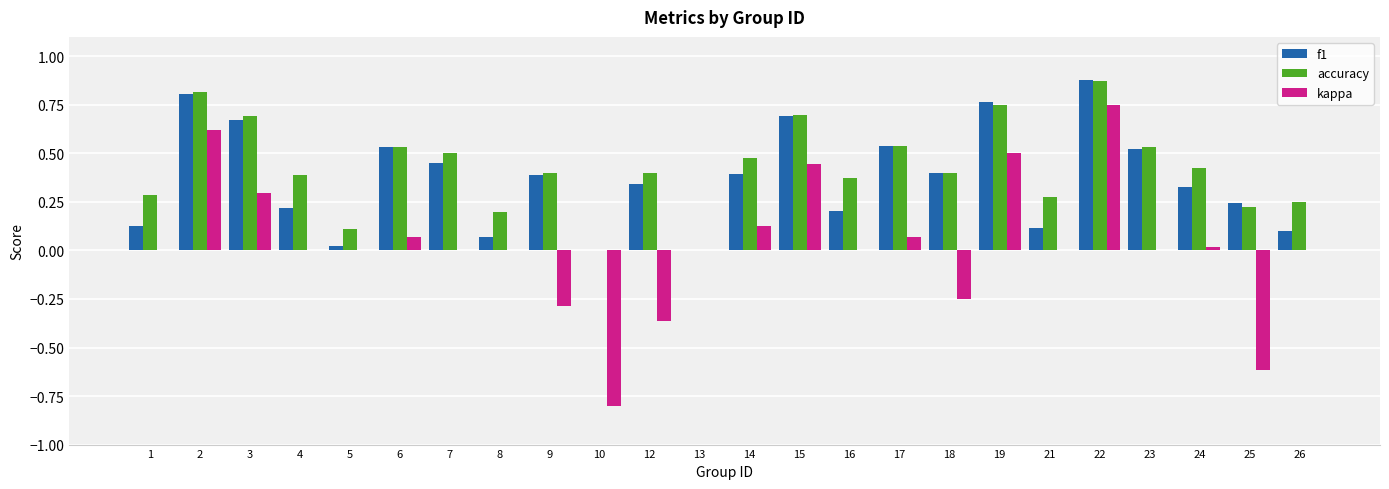

Is the value of f1 at 26 greater than the value of kappa at 22?

No